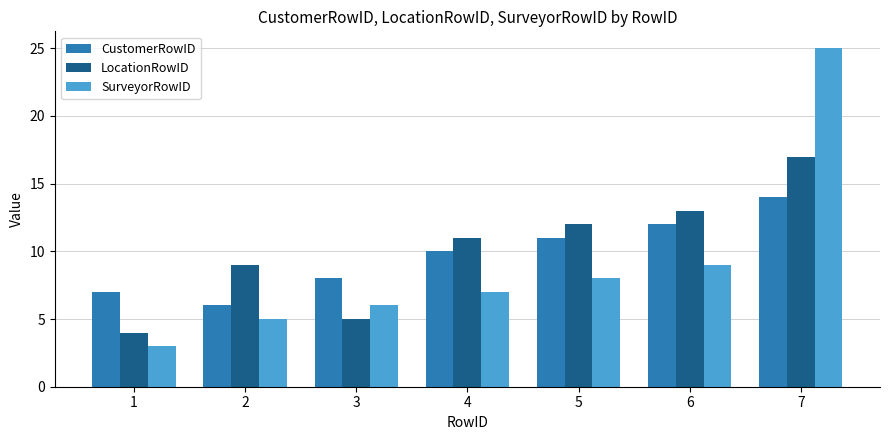

What is the average value of the CustomerRowID series?

10